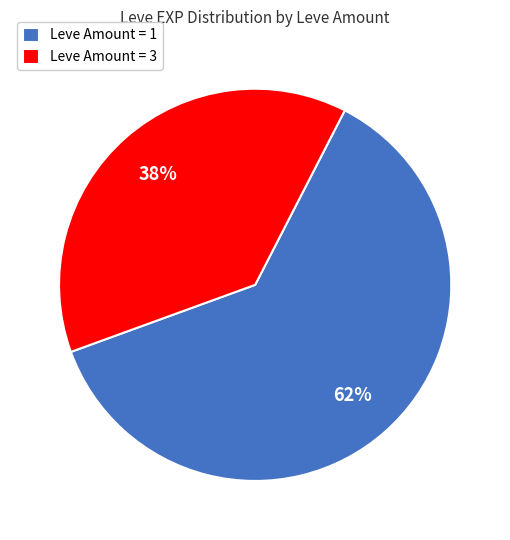

Approximately how many times larger is the value at Leve Amount = 3 compared to Leve Amount = 1?

0.6